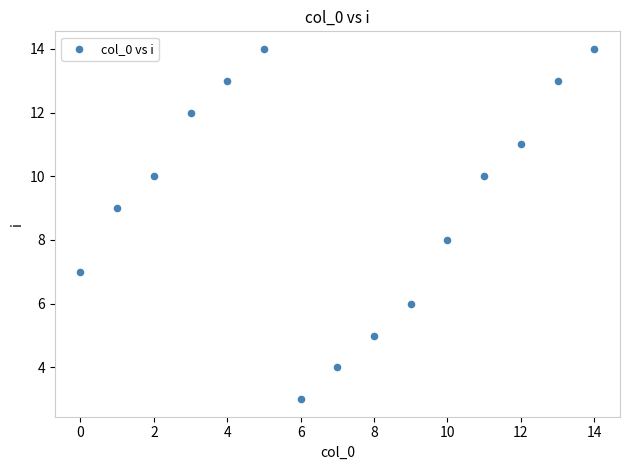

What is the range of Y values (max minus min)?

11